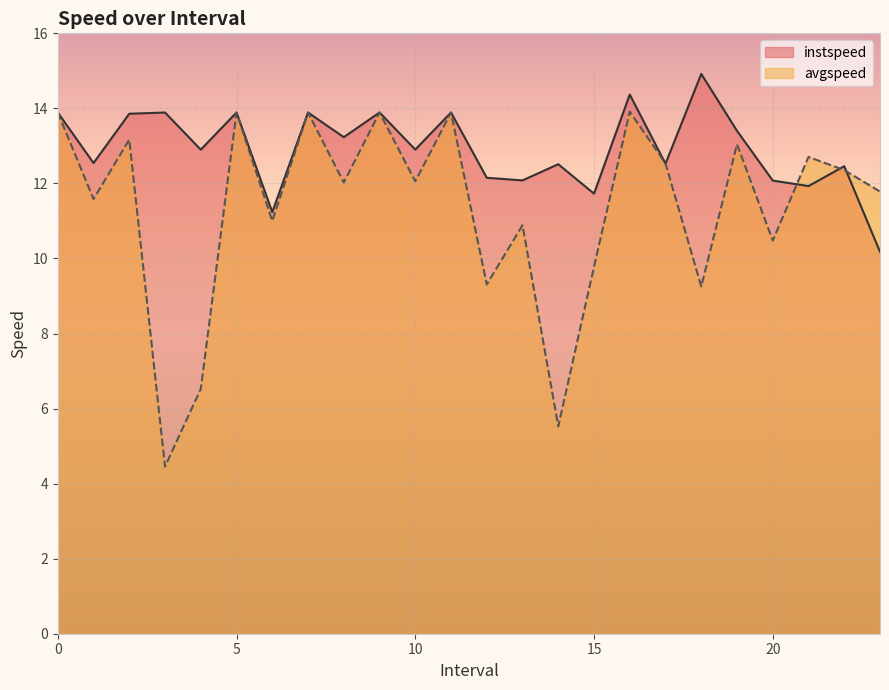

What is the value of the avgspeed point at the 1st from the left?

13.9